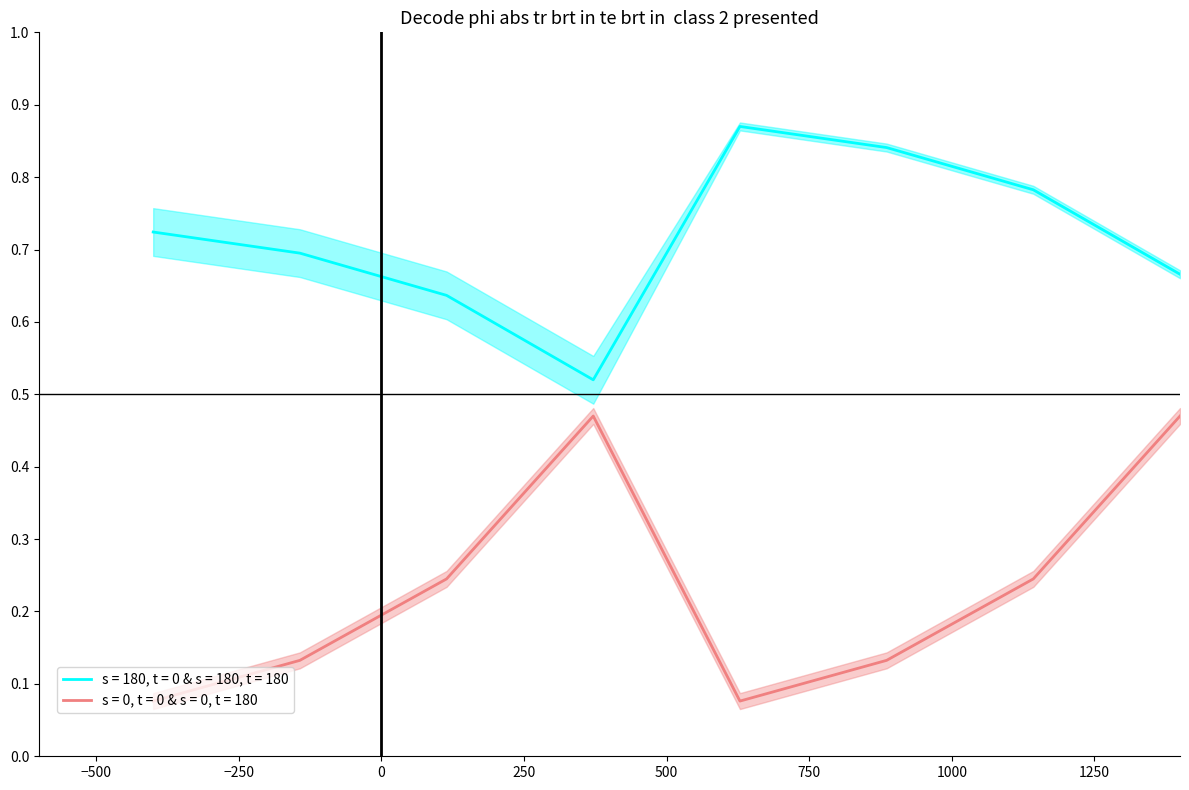

What is the difference between the maximum and second lowest values in the V CRE series?

0.4